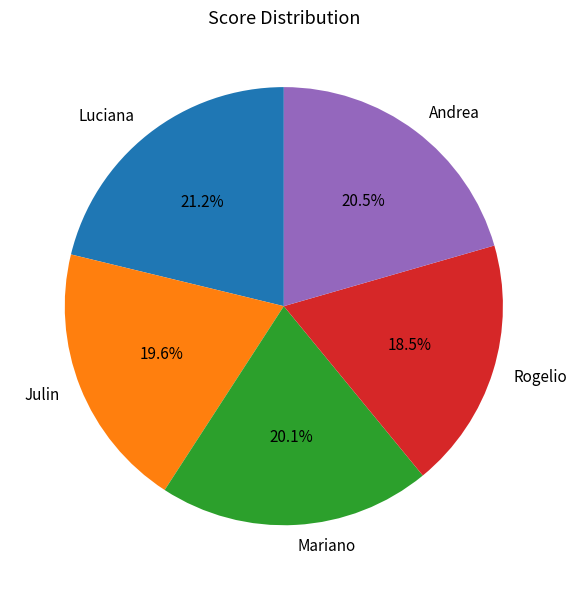

What percentage is the Mariano slice, to the nearest percent?

20%